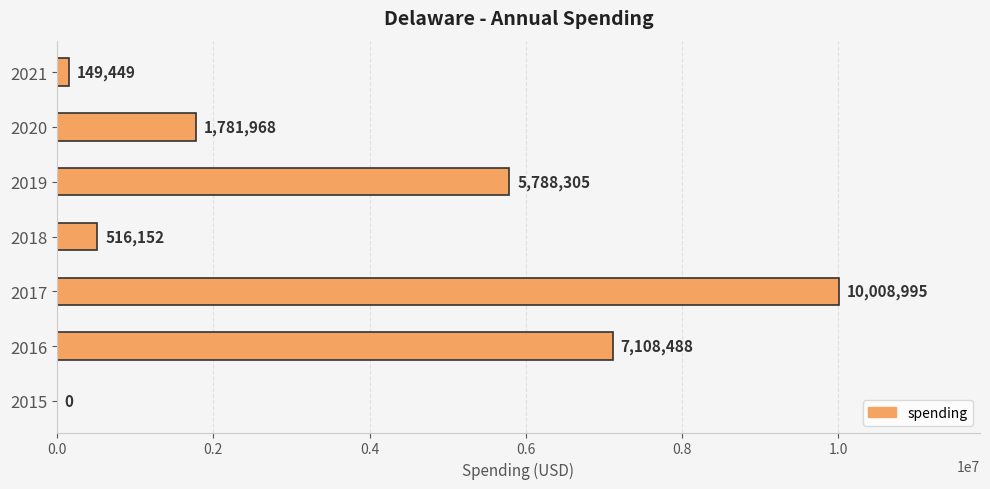

What is the average value?

3621908